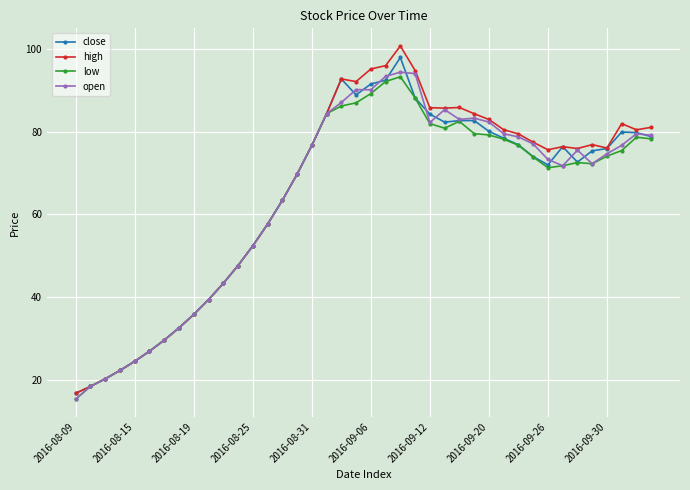

What is the value of the open point at the 12th from the left?

47.6